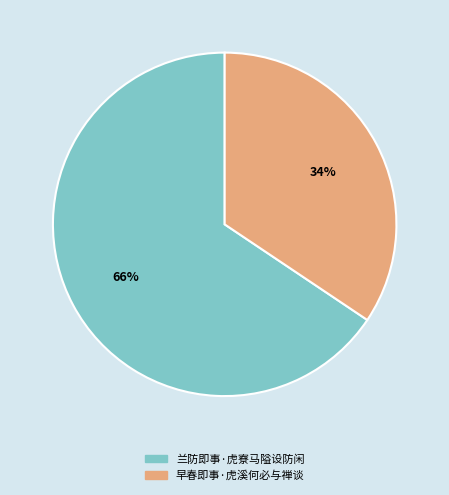

To the nearest percent, what percentage of the pie is 早春即事·虎溪何必与禅谈?

34%